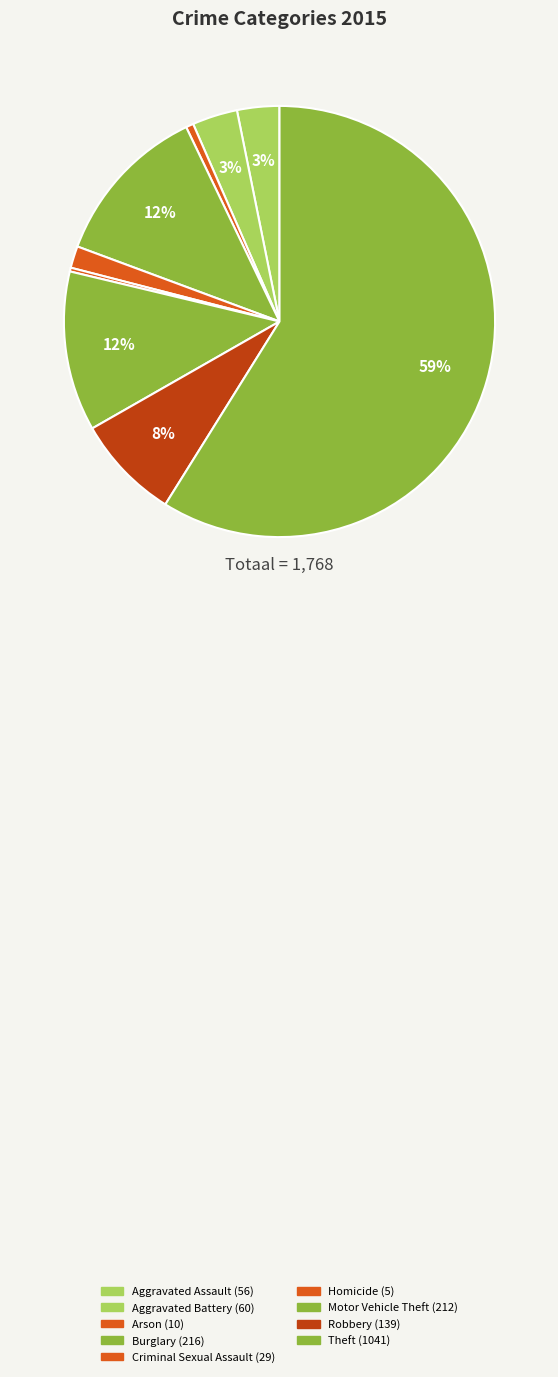

To the nearest percent, what percentage of the pie is Criminal Sexual Assault?

2%